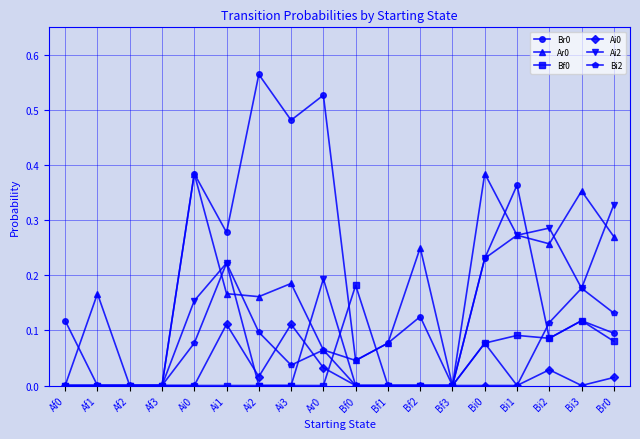

What is the label of the 12th point from the right?

Ai2